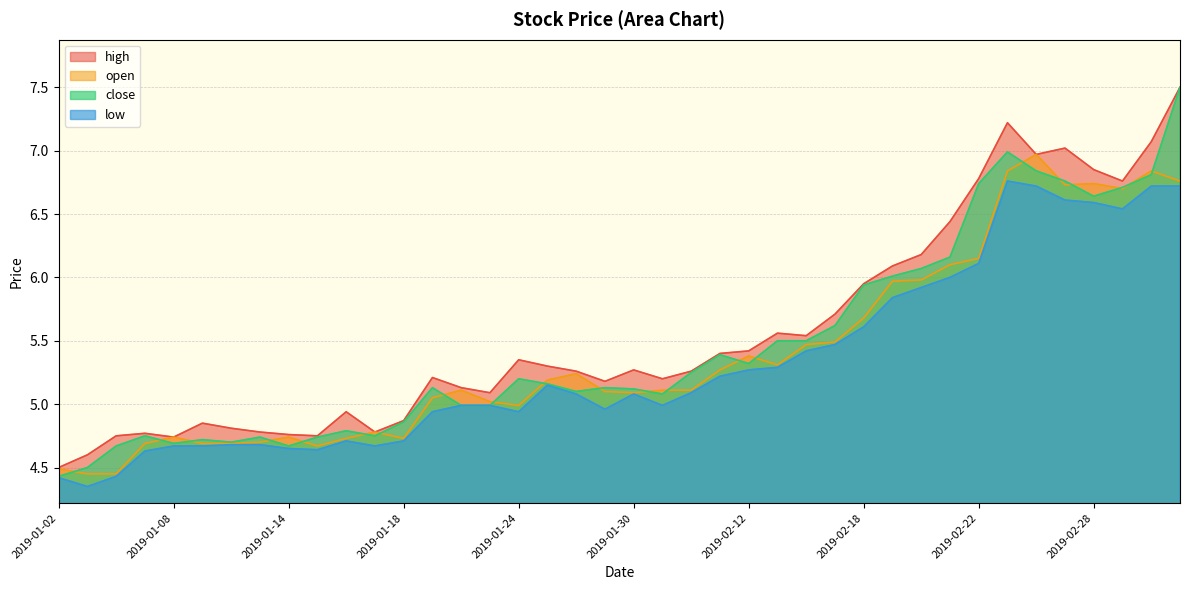

What position from the right is 2019-01-15?

31